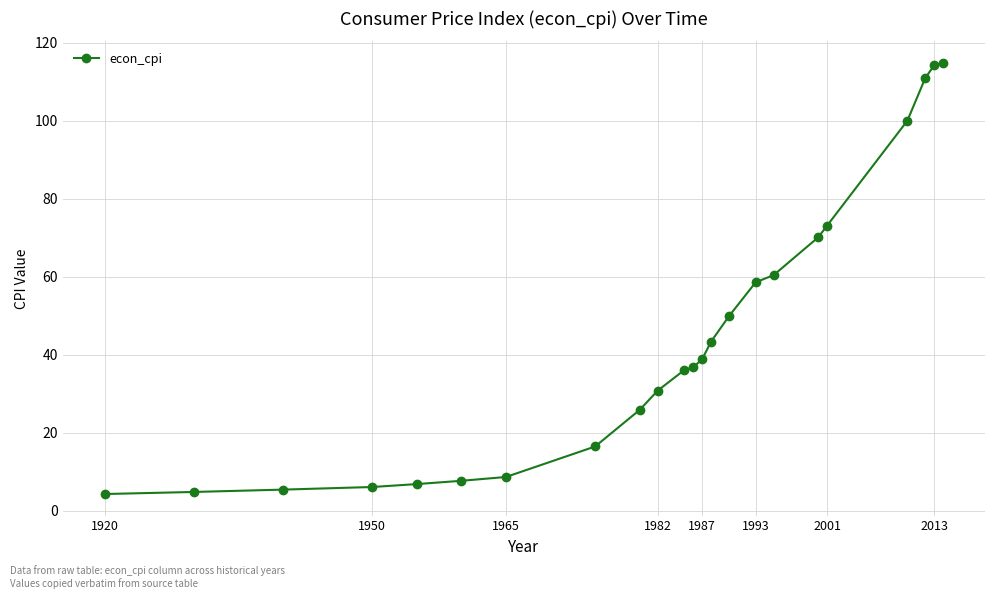

What is the sum of all values?

1024.3